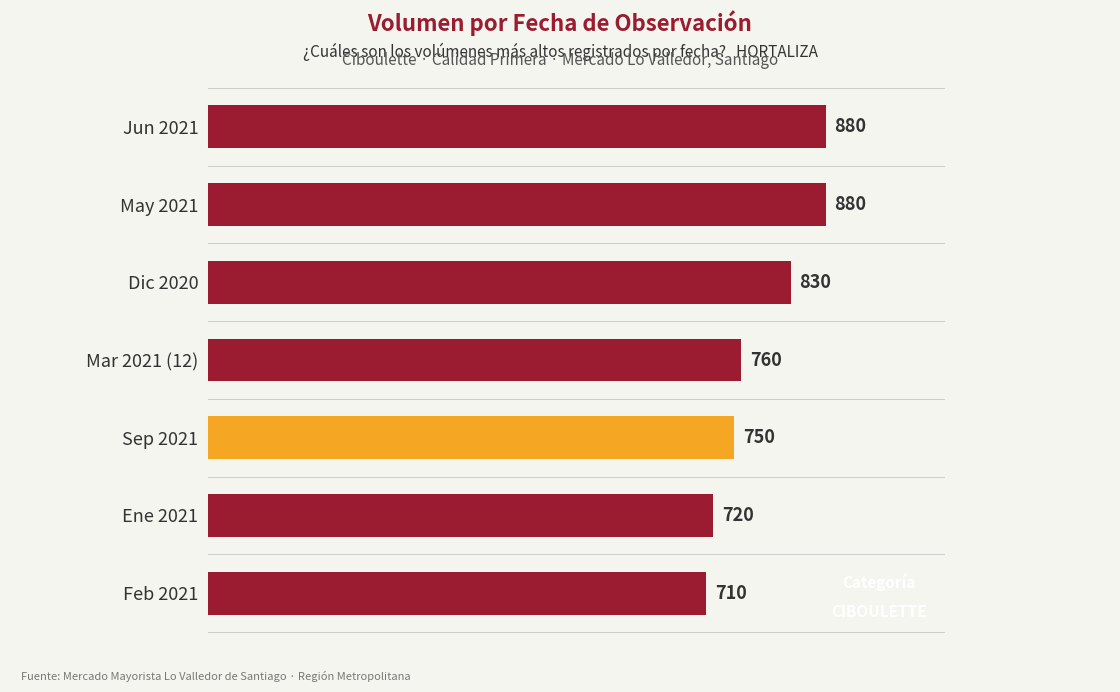

What is the difference between the maximum and second lowest values?

160